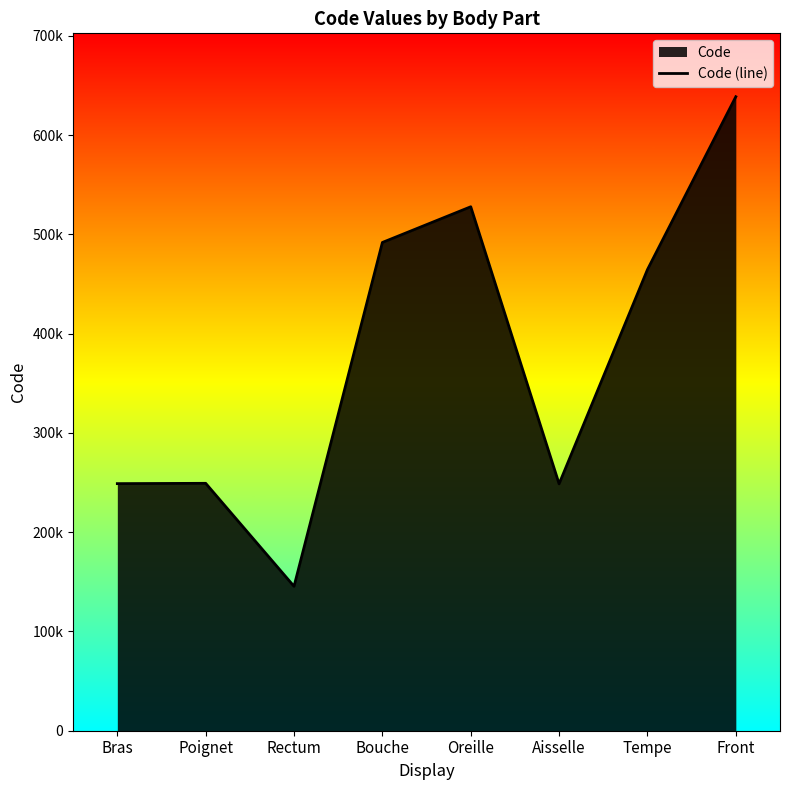

Which has a higher value, Rectum or Bras?

Bras